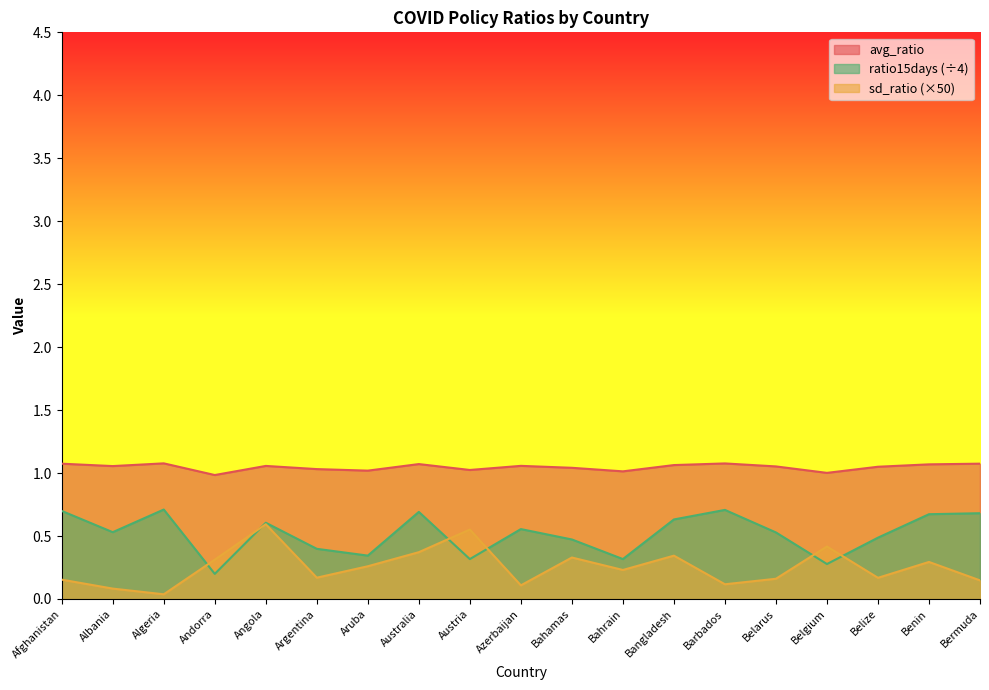

What is the label of the 5th point from the right?

Belarus